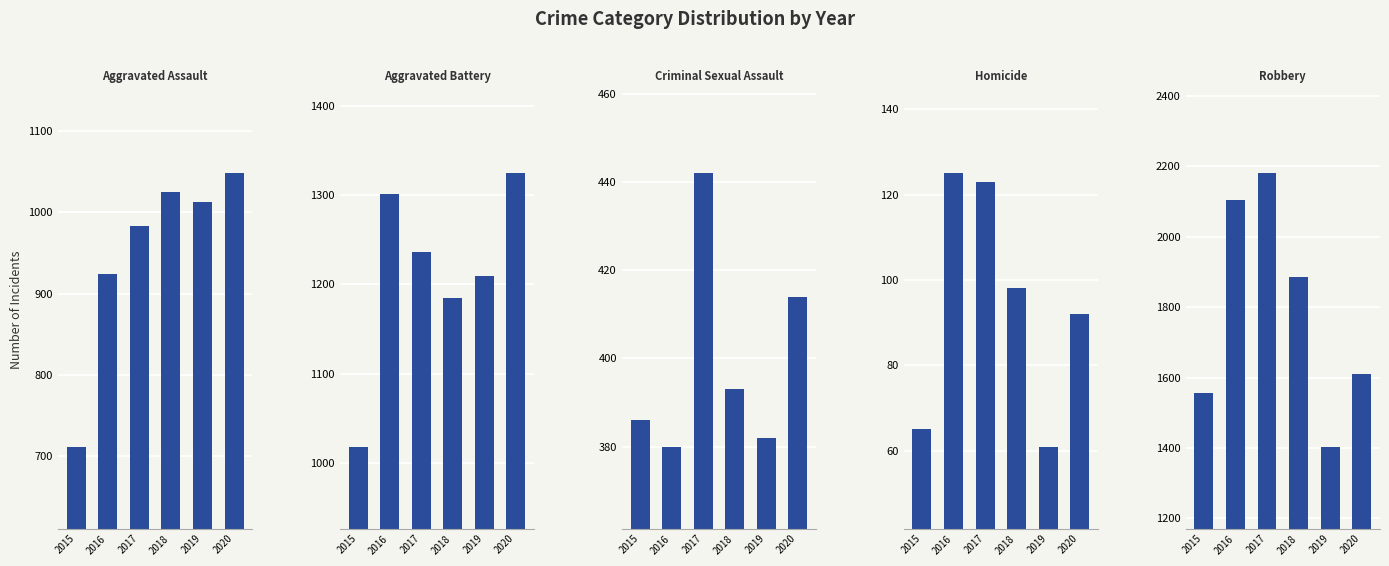

The value of Criminal Sexual Assault at 2015 is 250. True or false?

False